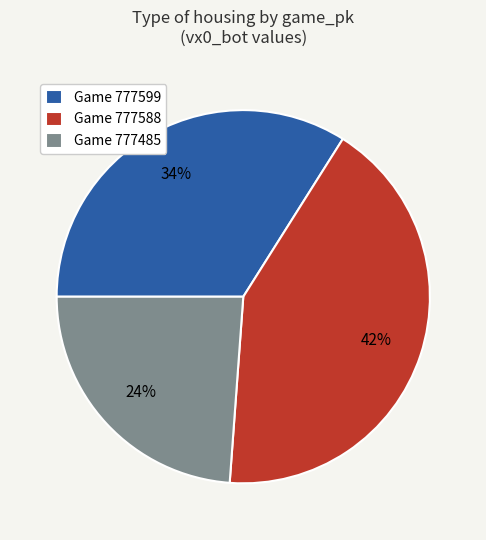

What is the ratio of the value at Game 777485 to the value at Game 777599?

0.7